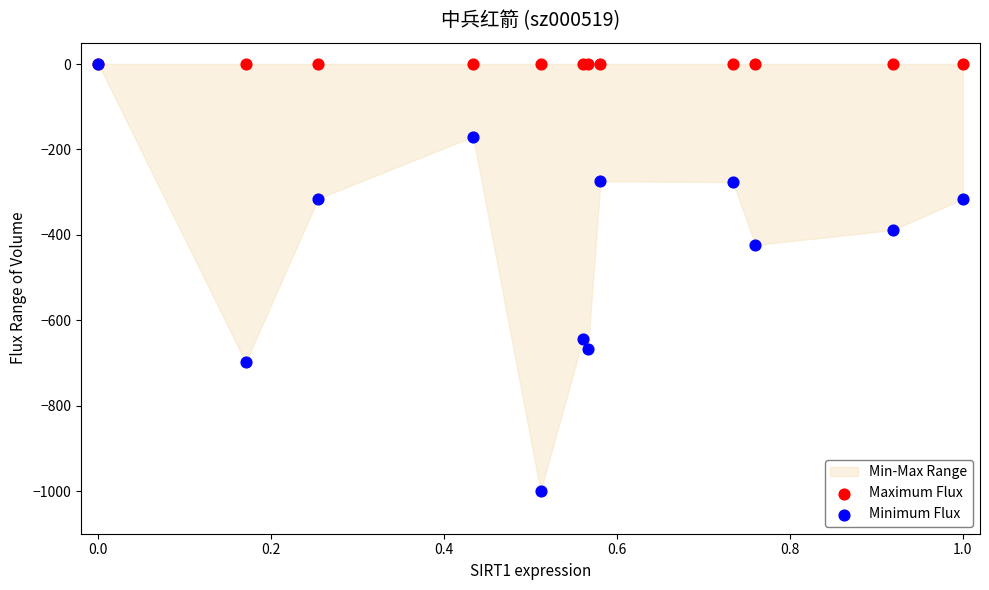

Which series reaches the minimum Y coordinate?

Minimum Flux